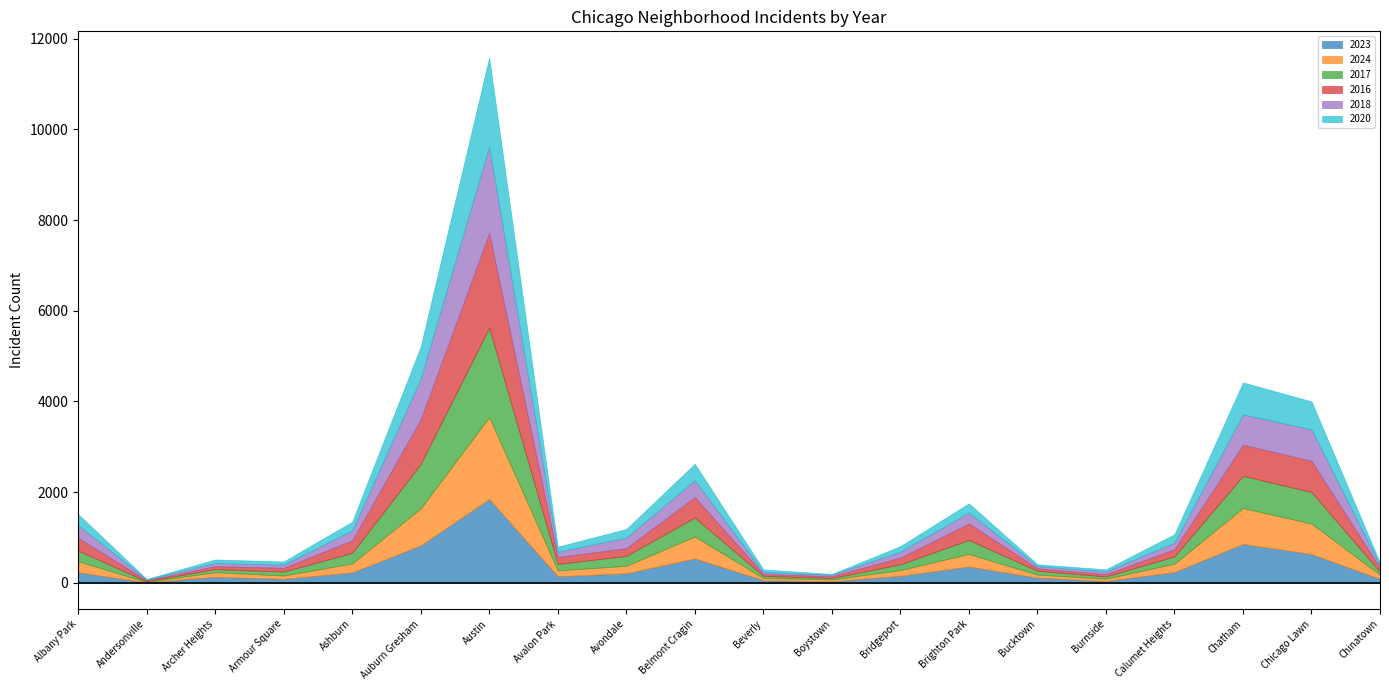

Where is the first local maximum for 2024?

Archer Heights